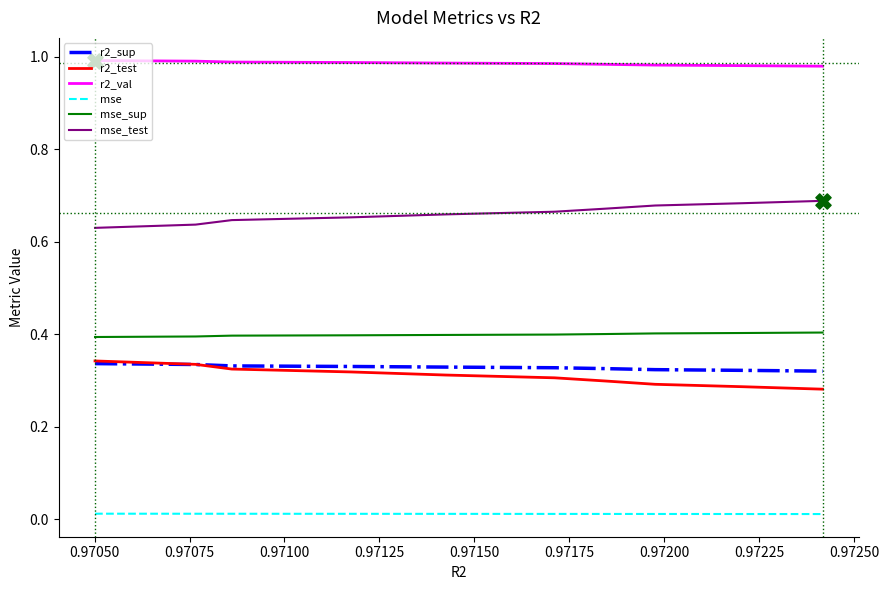

Which series has the largest total across all categories?

r2_val